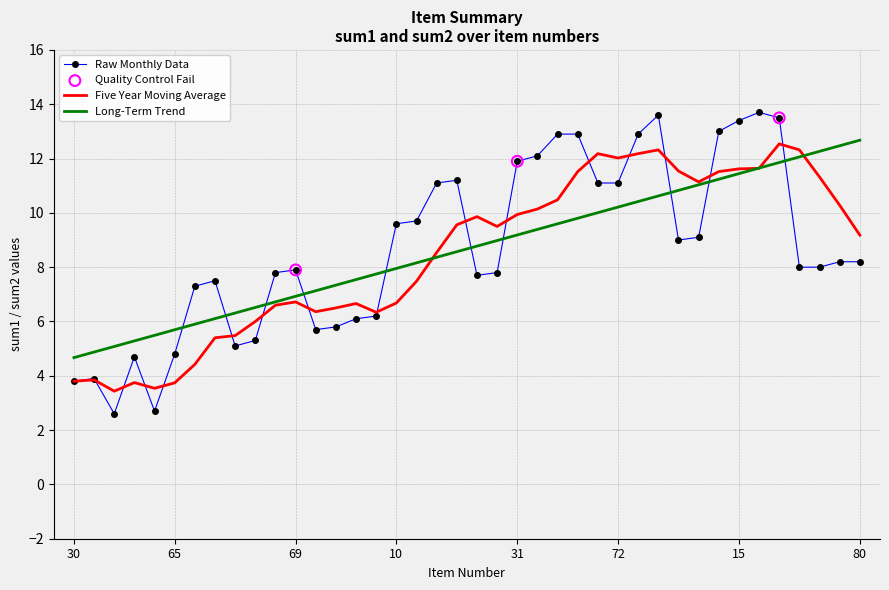

How many times do Long-Term Trend and Raw Monthly Data cross each other?

10